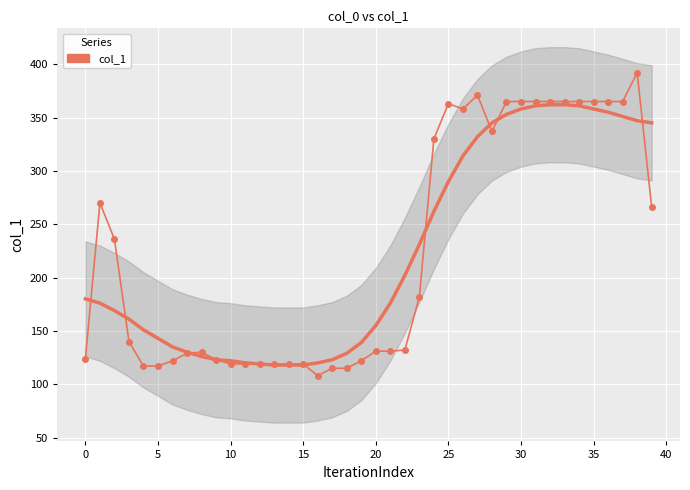

Count the number of data series in this chart.

1